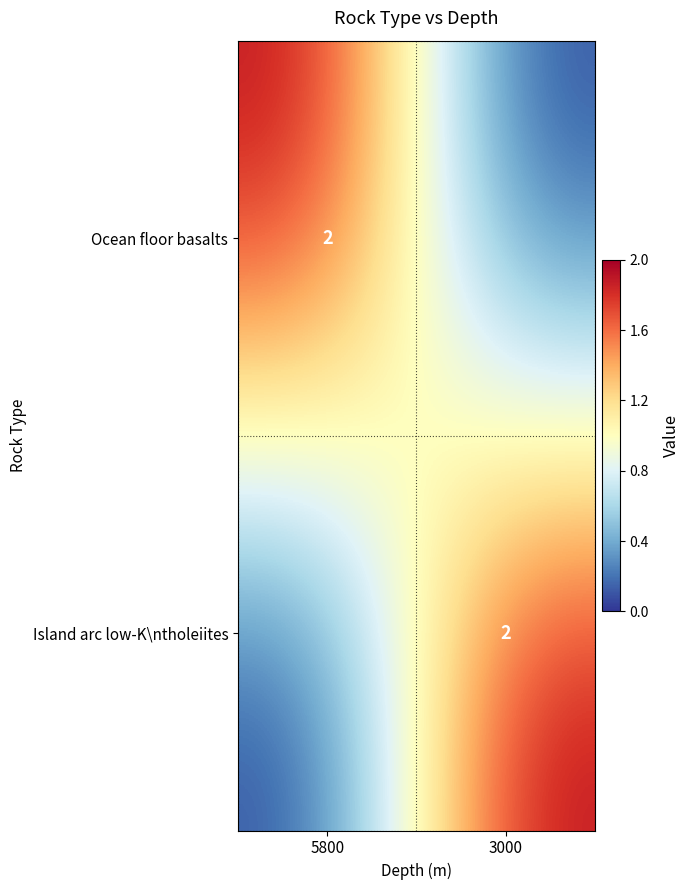

Between 5800 and 3000, which is larger?

5800